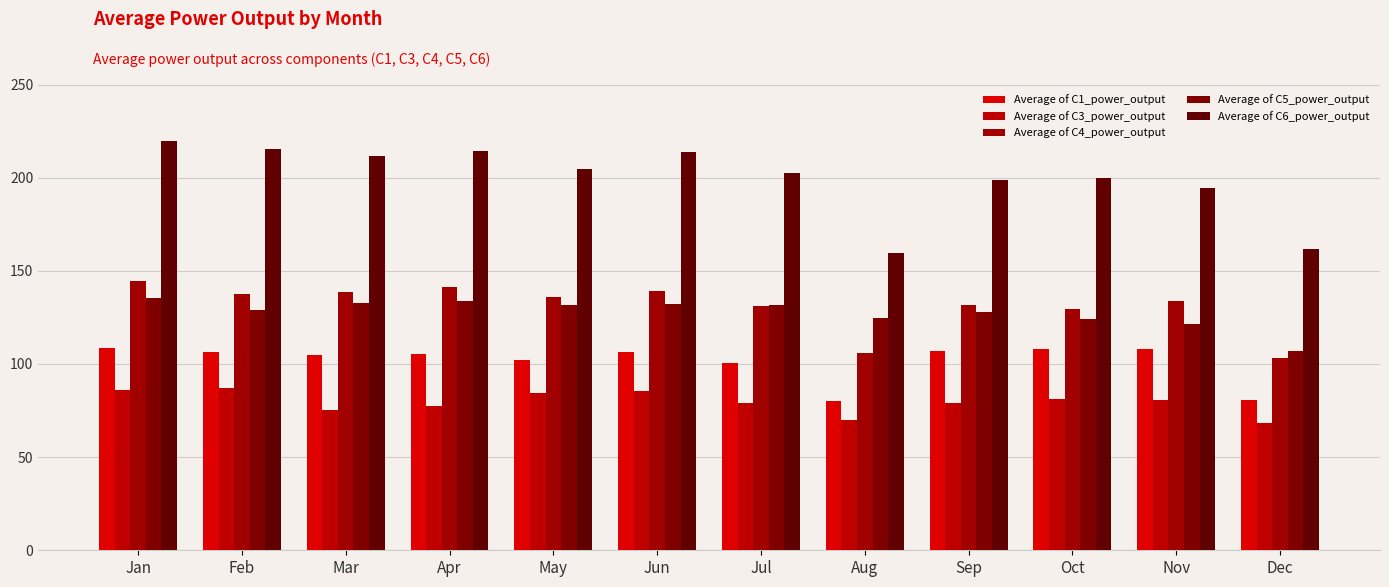

The Average of C6_power_output series shows 211.8 at Mar. True or false?

True